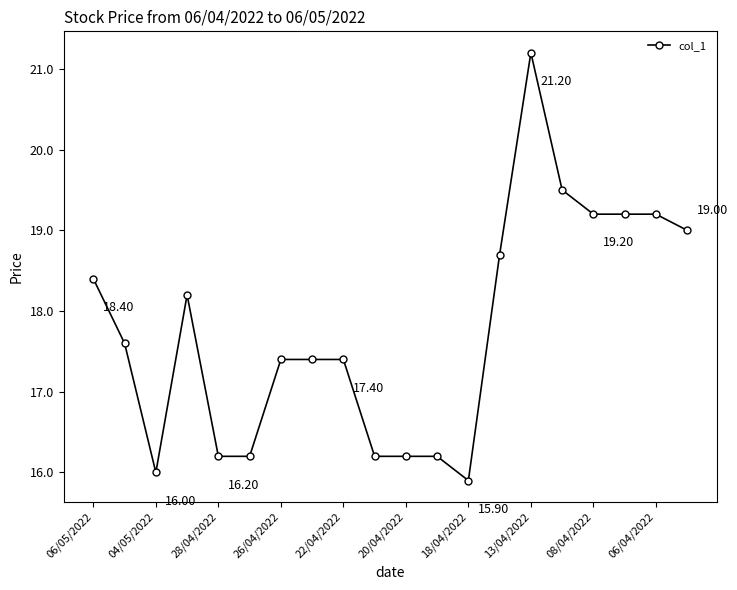

What is the sum of all values?

355.3